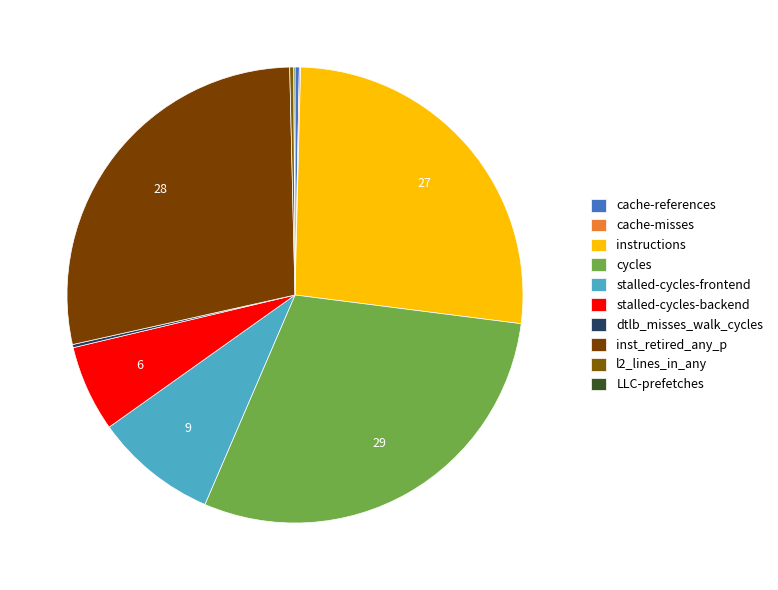

Is there a majority slice in this chart?

No